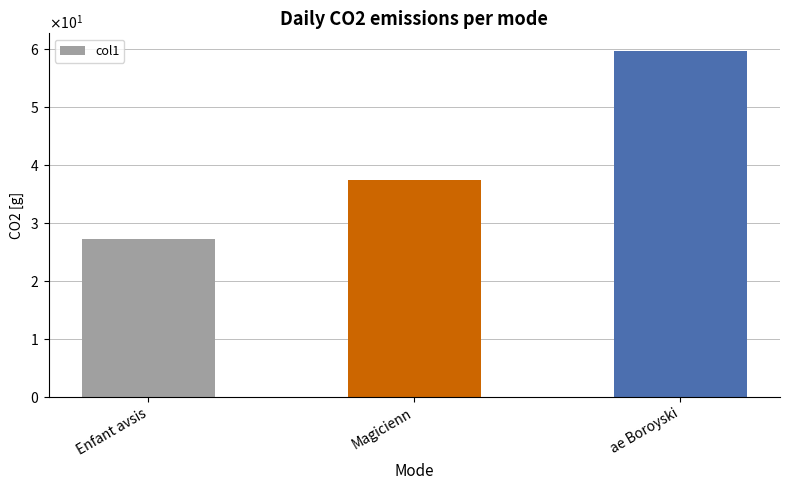

What is the value of the 1st bar from the left?

27.2